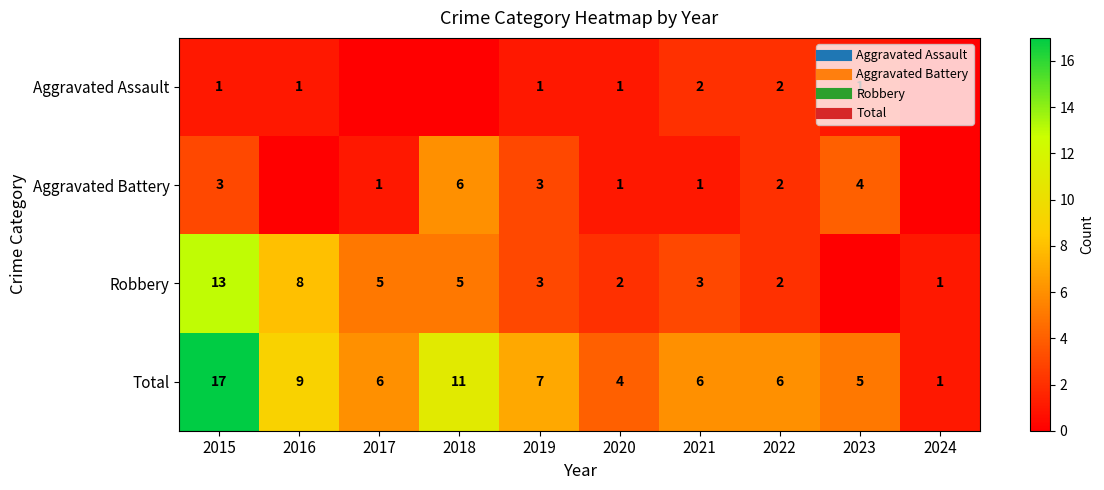

What is the difference between the second highest and second lowest values in the Aggravated Assault series?

2